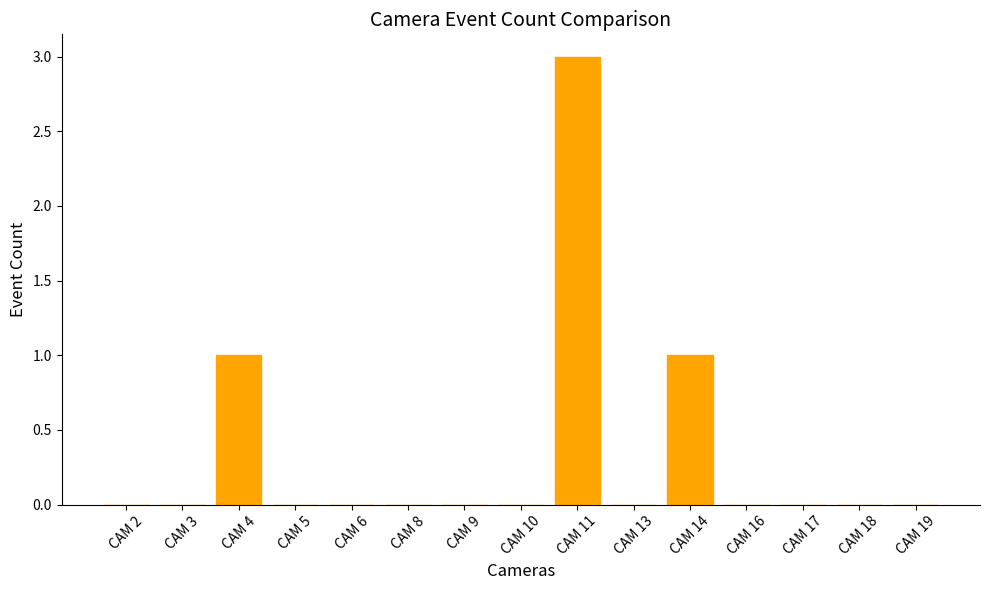

Reading left to right, extract all data points from this chart.

CAM 2=0	CAM 3=0	CAM 4=1	CAM 5=0	CAM 6=0	CAM 8=0	CAM 9=0	CAM 10=0	CAM 11=3	CAM 13=0	CAM 14=1	CAM 16=0	CAM 17=0	CAM 18=0	CAM 19=0